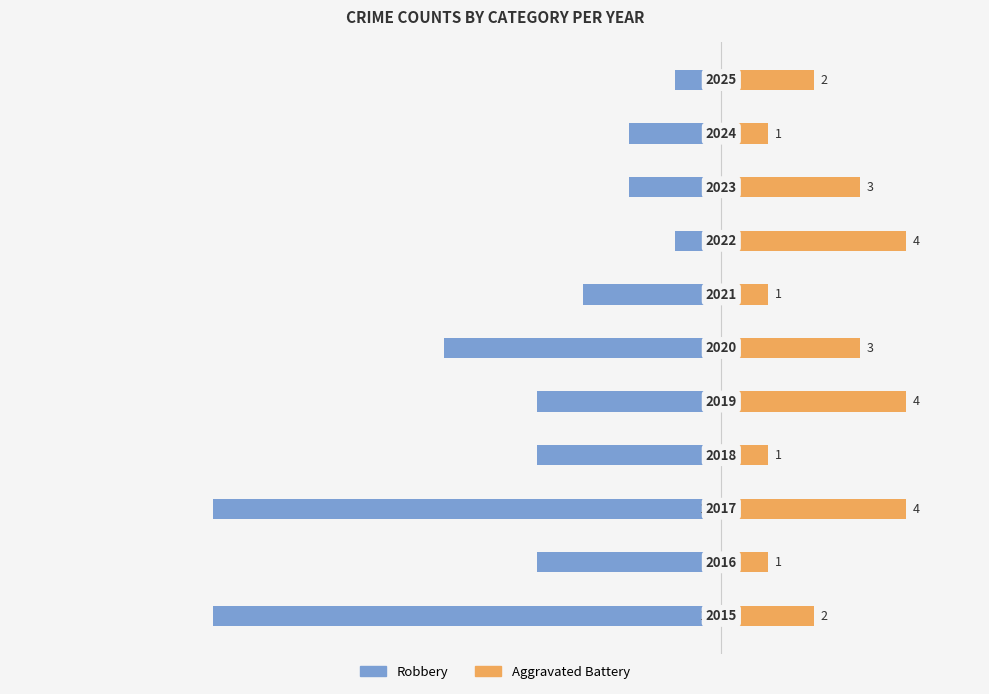

Is it true that Aggravated Battery equals 1 at −15.0?

False